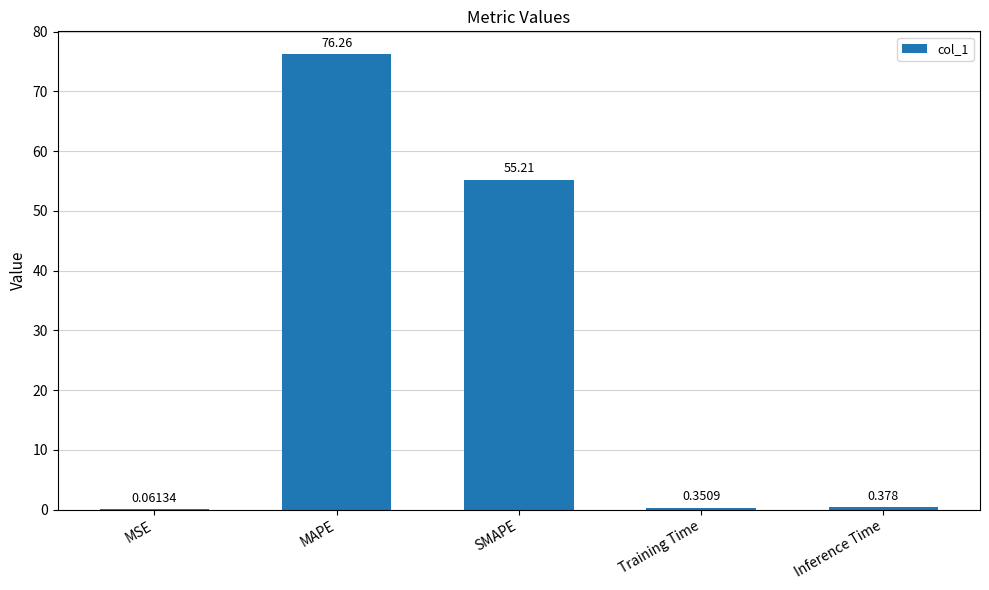

Which has a higher value, Inference Time or MSE?

Inference Time